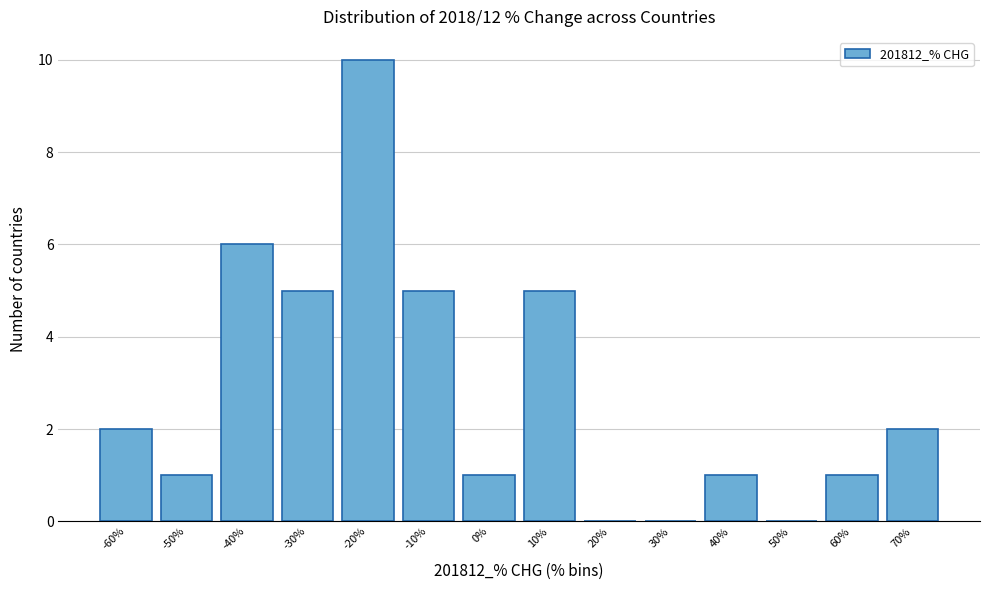

Reading left to right, list all the values displayed in this chart.

-60%=2	-50%=1	-40%=6	-30%=5	-20%=10	-10%=5	0%=1	10%=5	20%=0	30%=0	40%=1	50%=0	60%=1	70%=2